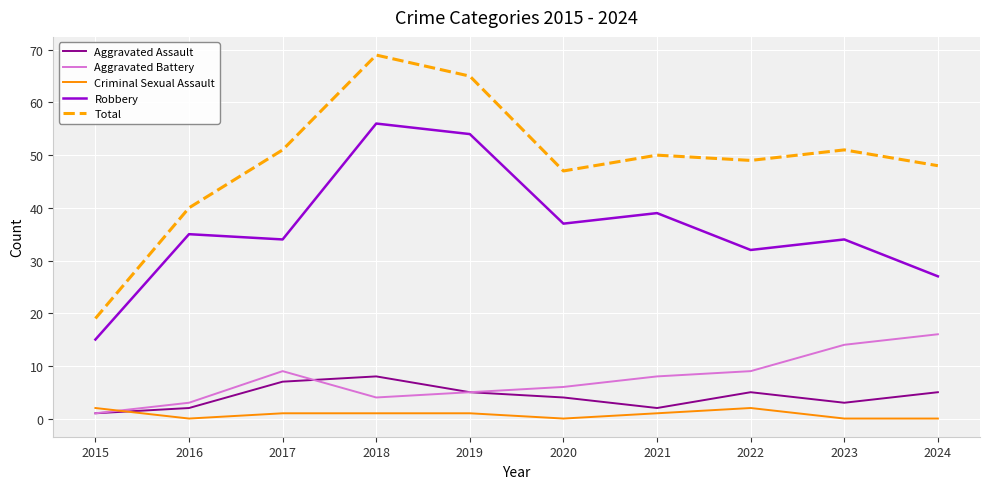

True or false: Total and Criminal Sexual Assault cross at least once.

False